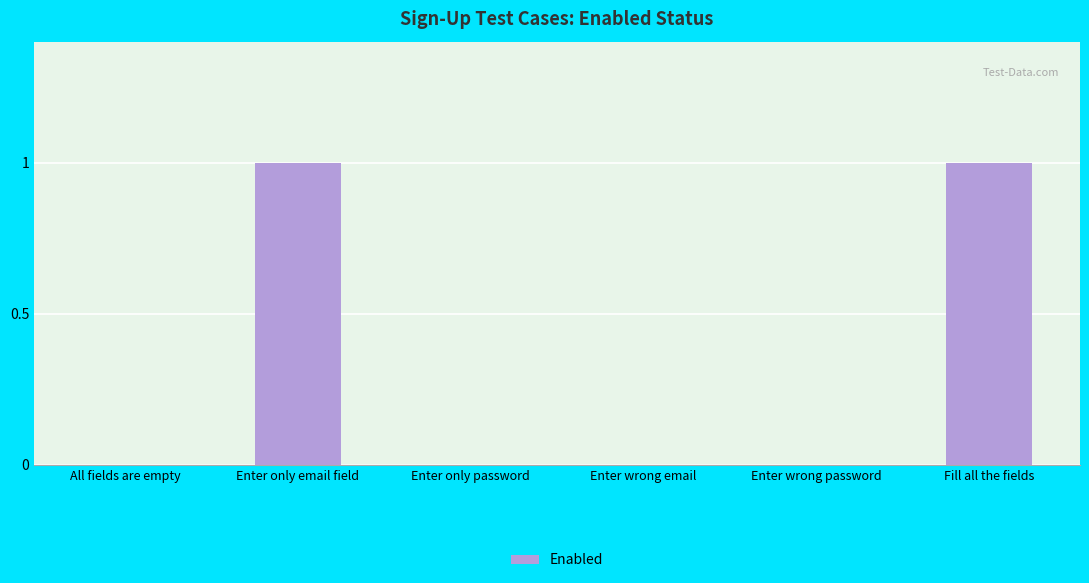

Reading right to left, extract all data points from this chart.

1	0	0	0	1	0